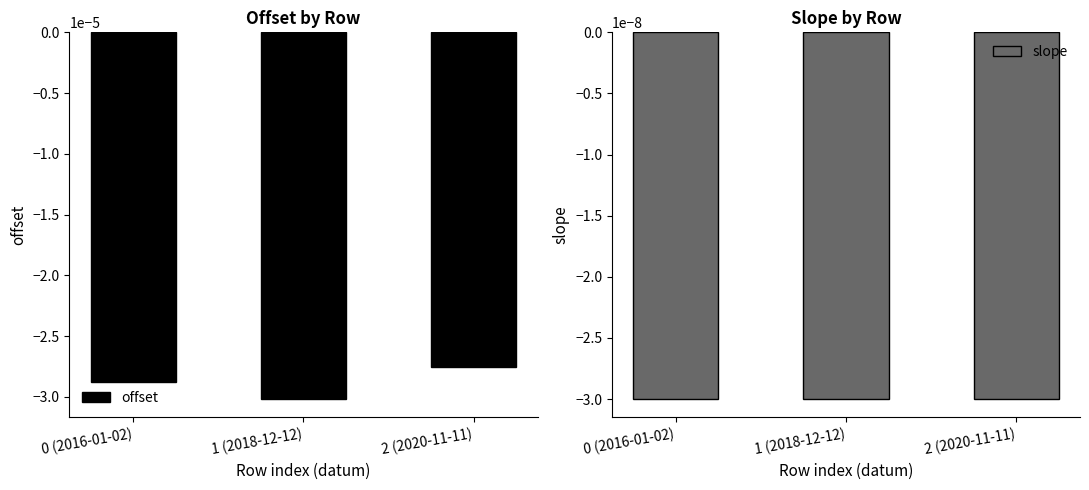

What position from the left is 1 (2018-12-12)?

2